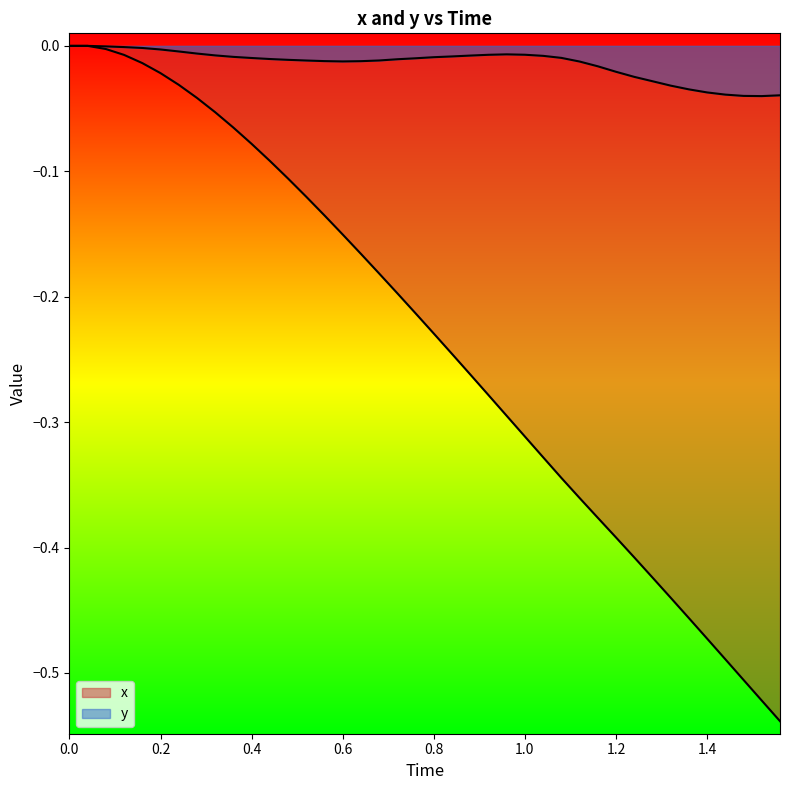

How many lines are shown in the chart?

2